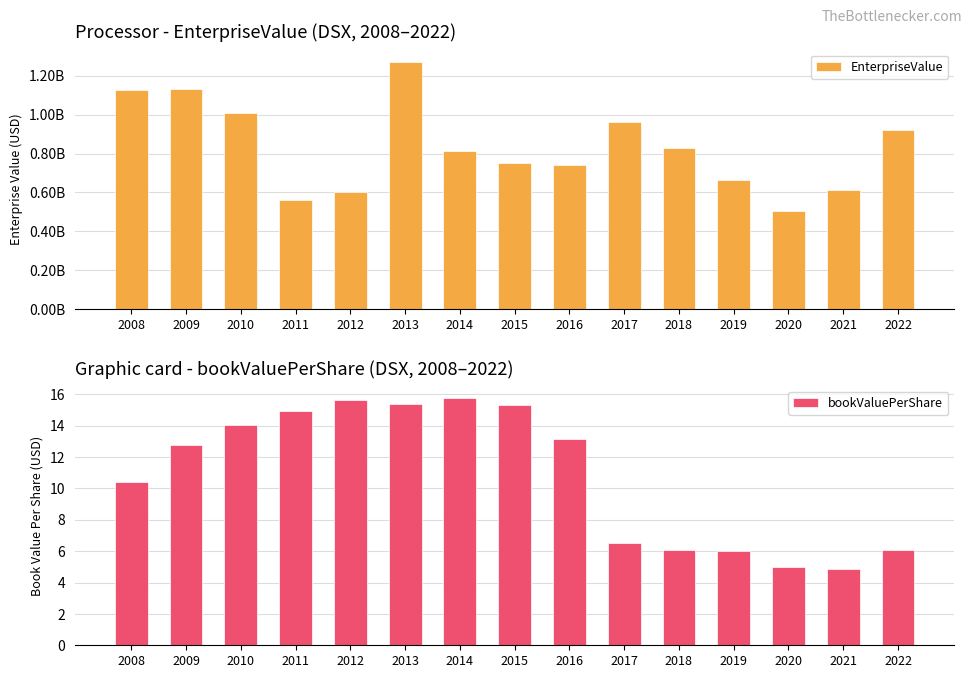

What is the sum of all EnterpriseValue values?

12507908278.4